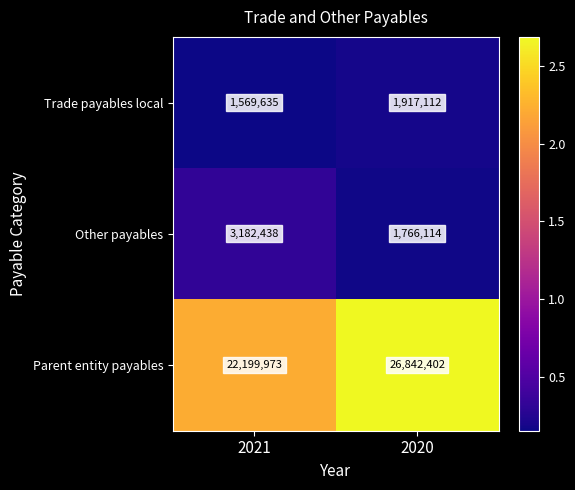

Between 2021 and 2020, which series saw the biggest shift?

Parent entity payables